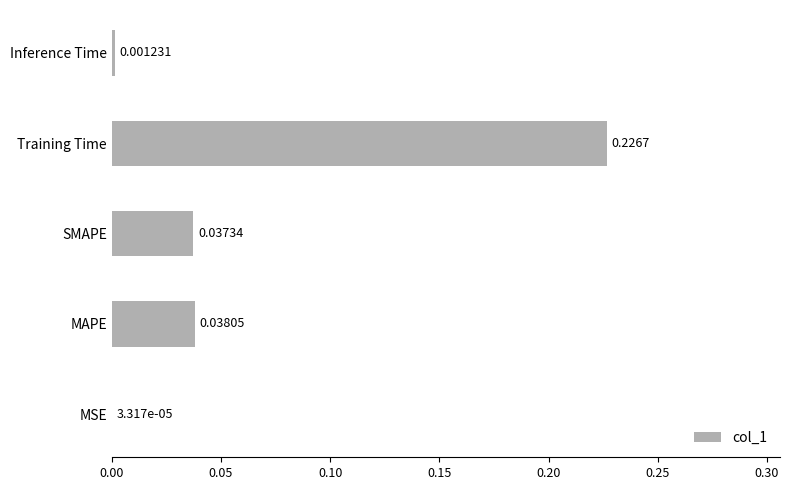

Are the bars horizontal?

Yes